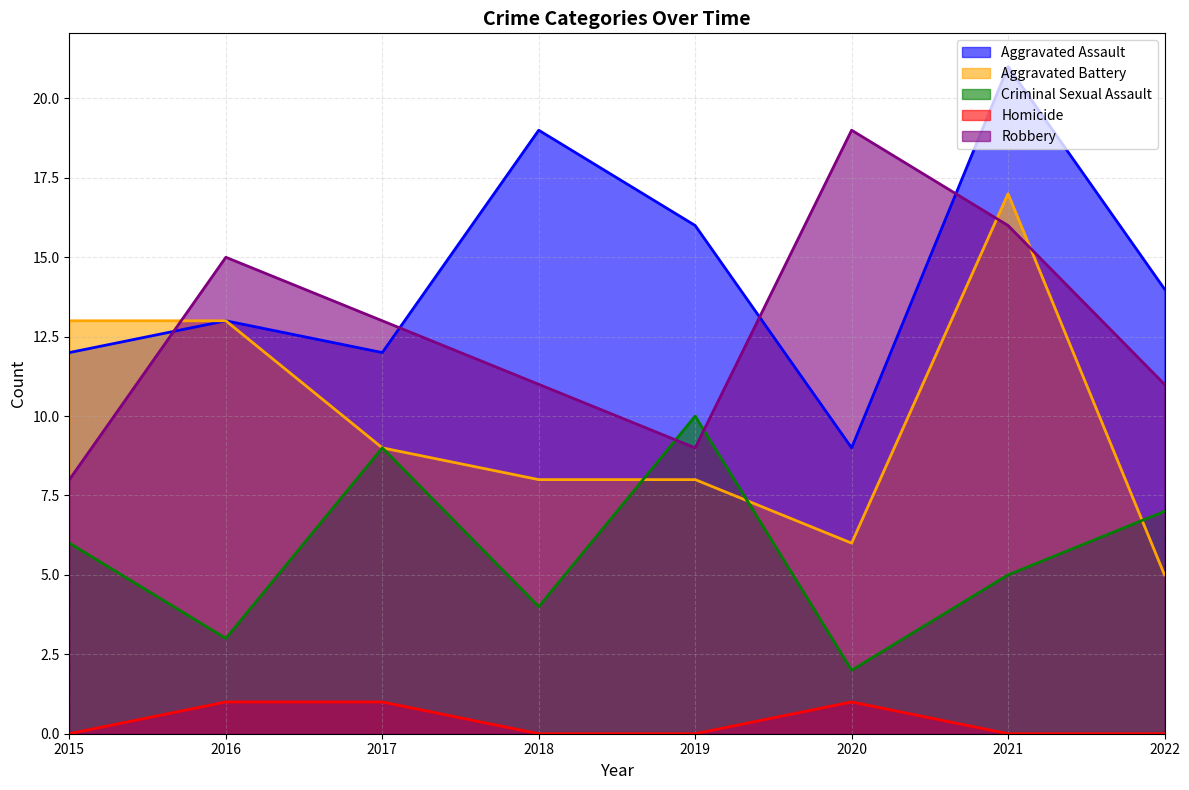

Reading left to right, what are all the values shown in this chart?

Aggravated Assault: 12	13	12	19	16	9	21	14
Aggravated Battery: 13	13	9	8	8	6	17	5
Criminal Sexual Assault: 6	3	9	4	10	2	5	7
Homicide: 0	1	1	0	0	1	0	0
Robbery: 8	15	13	11	9	19	16	11